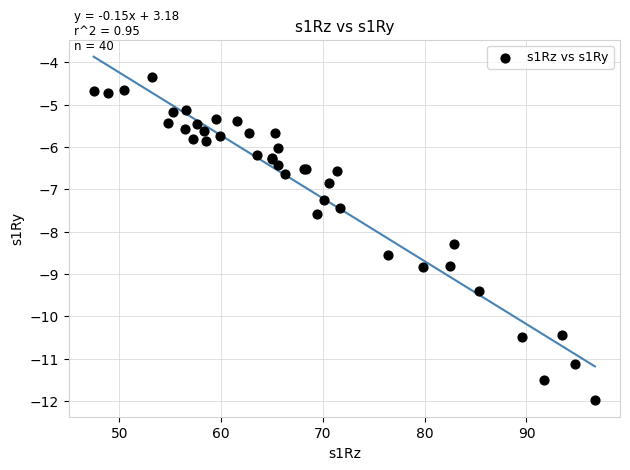

What Y value in the scatter plot is closest to -8?

-8.3